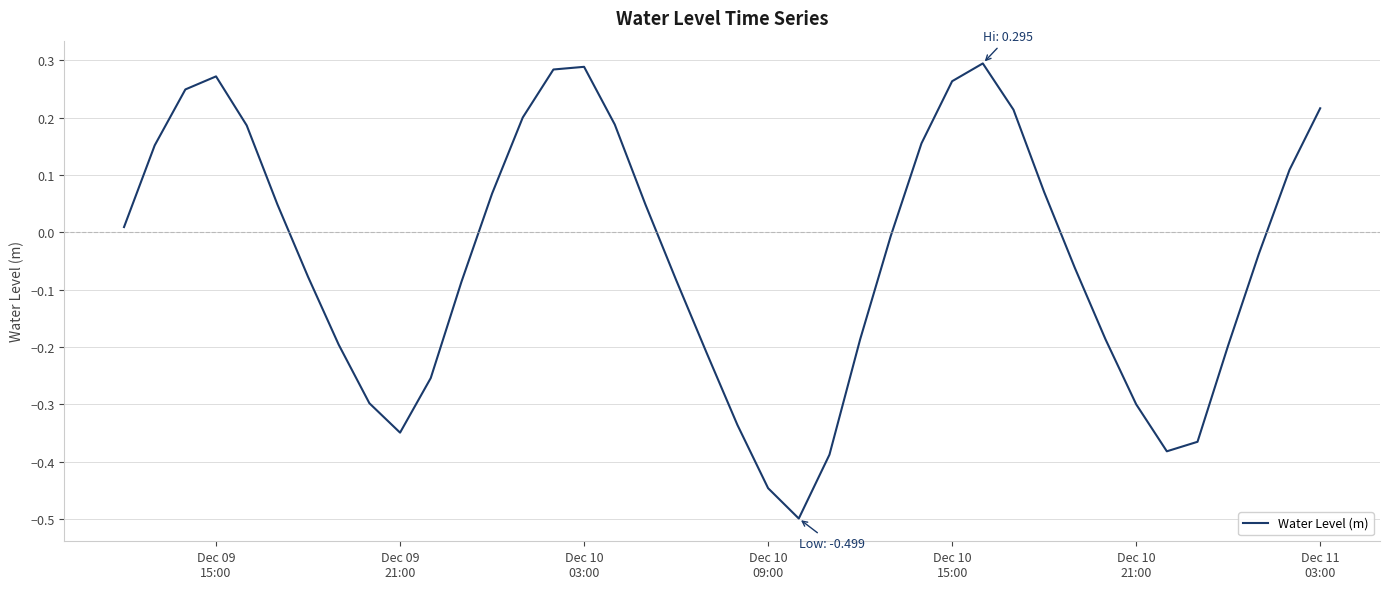

What is the difference between the maximum and minimum values?

0.8